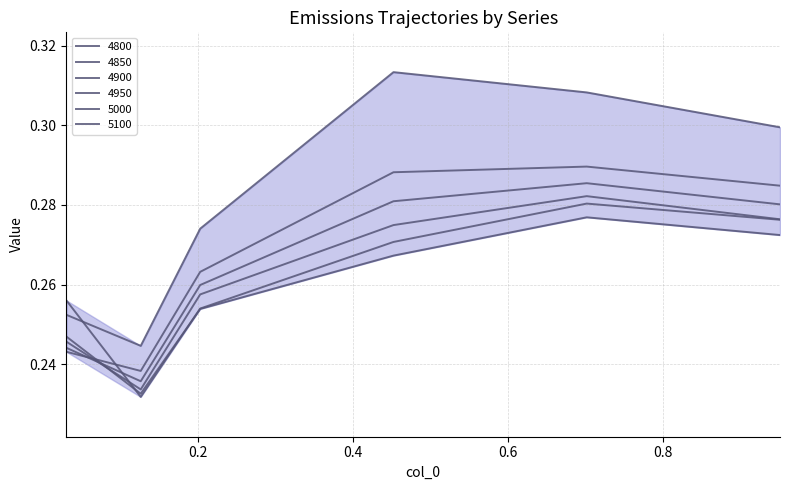

Is this an area chart (filled region under the line)?

Yes